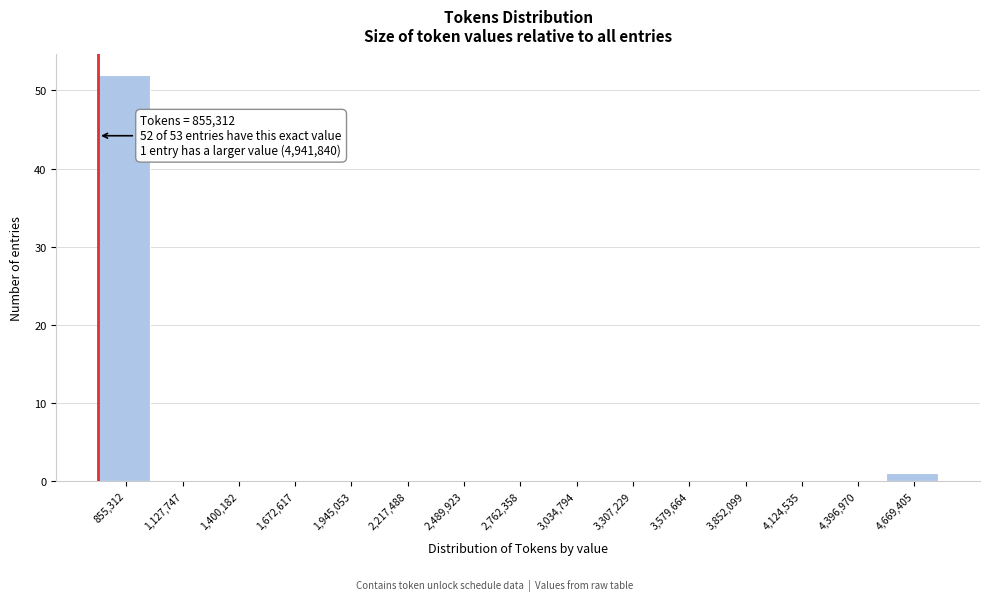

Reading left to right, extract all data points from this chart.

855,312=52	1,127,747=0	1,400,182=0	1,672,617=0	1,945,053=0	2,217,488=0	2,489,923=0	2,762,358=0	3,034,794=0	3,307,229=0	3,579,664=0	3,852,099=0	4,124,535=0	4,396,970=0	4,669,405=1